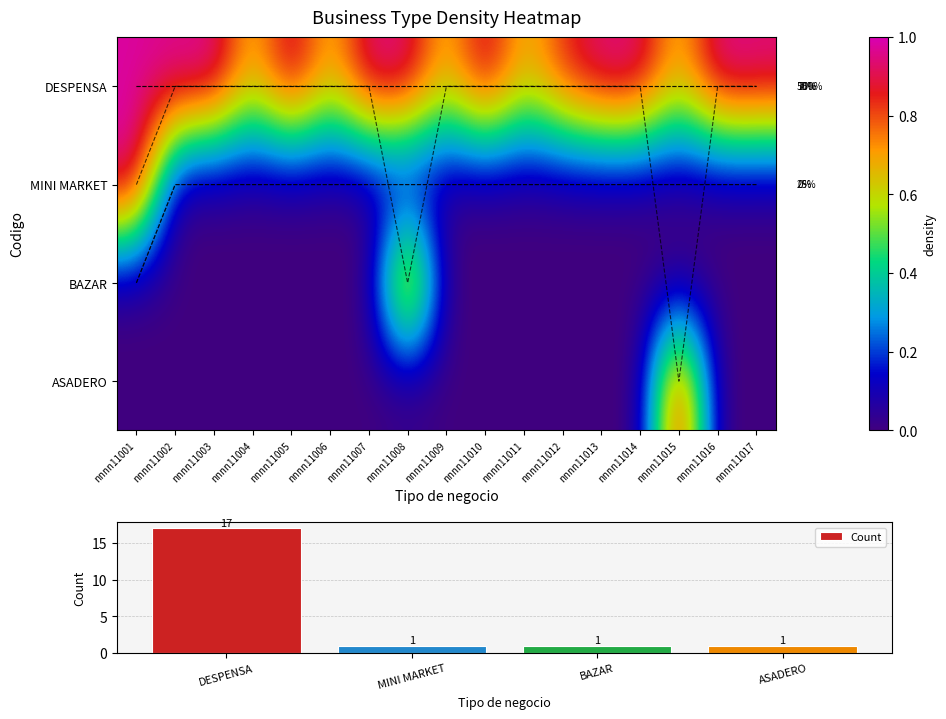

What is the highest value of the Count series?

17